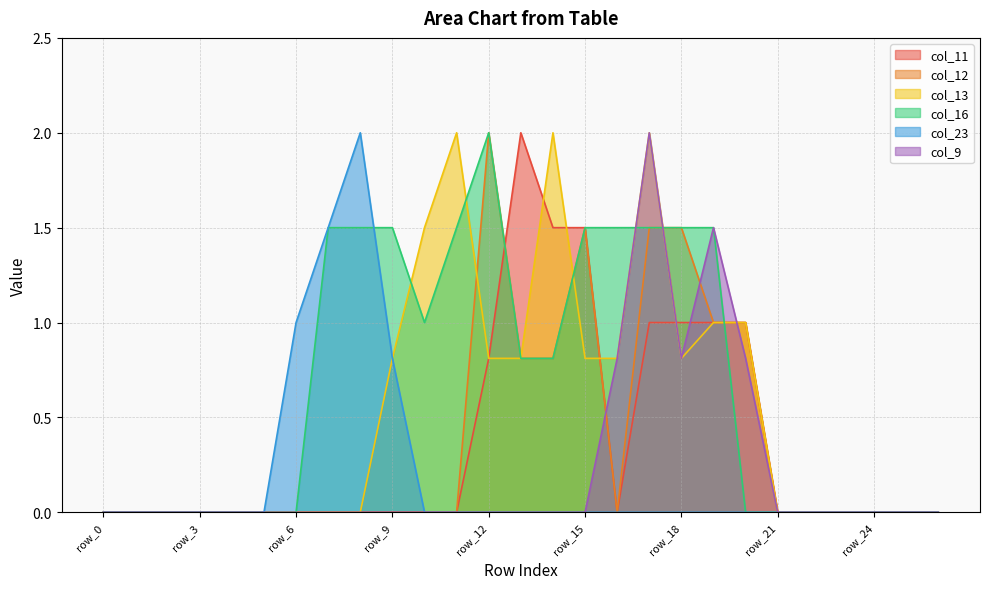

How many data points in col_12 are above 0?

8